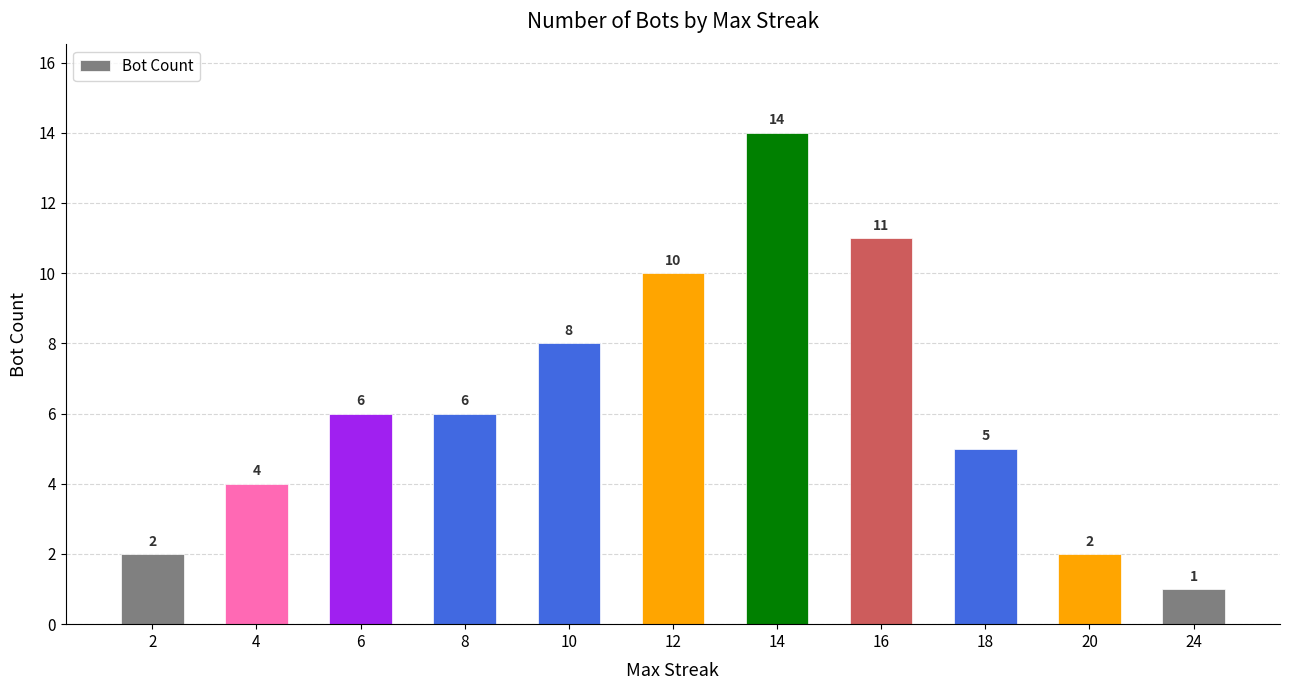

True or false: the data shows 10 at 12.

True